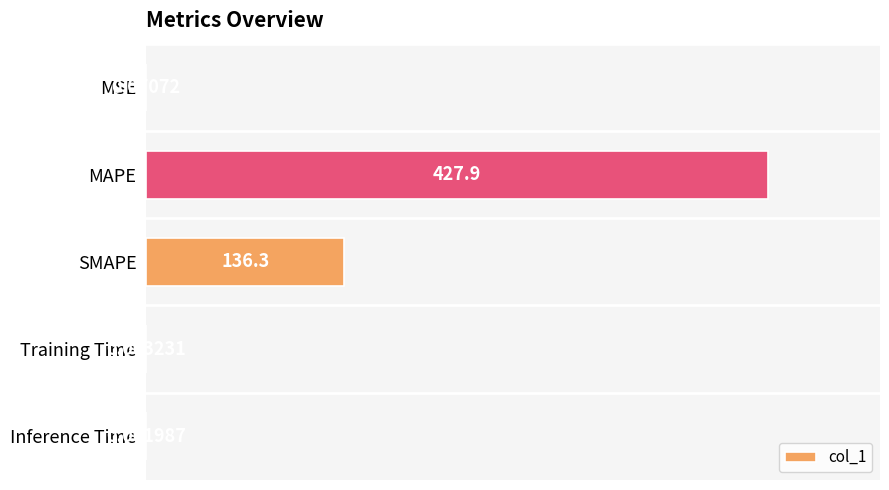

What is the change in value from MSE to SMAPE?

+136.2